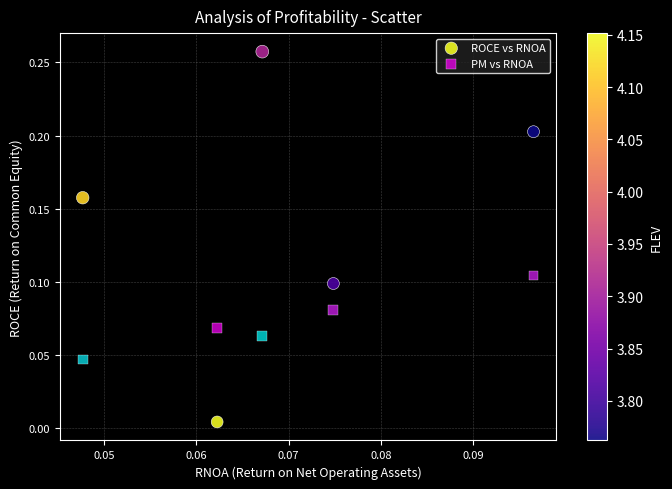

What are all the series names shown in the legend?

ROCE vs RNOA, PM vs RNOA